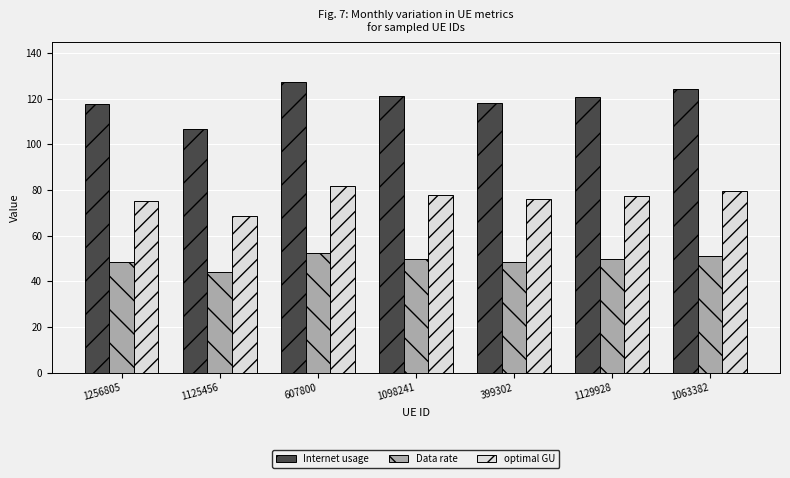

Does the chart contain any negative values?

No